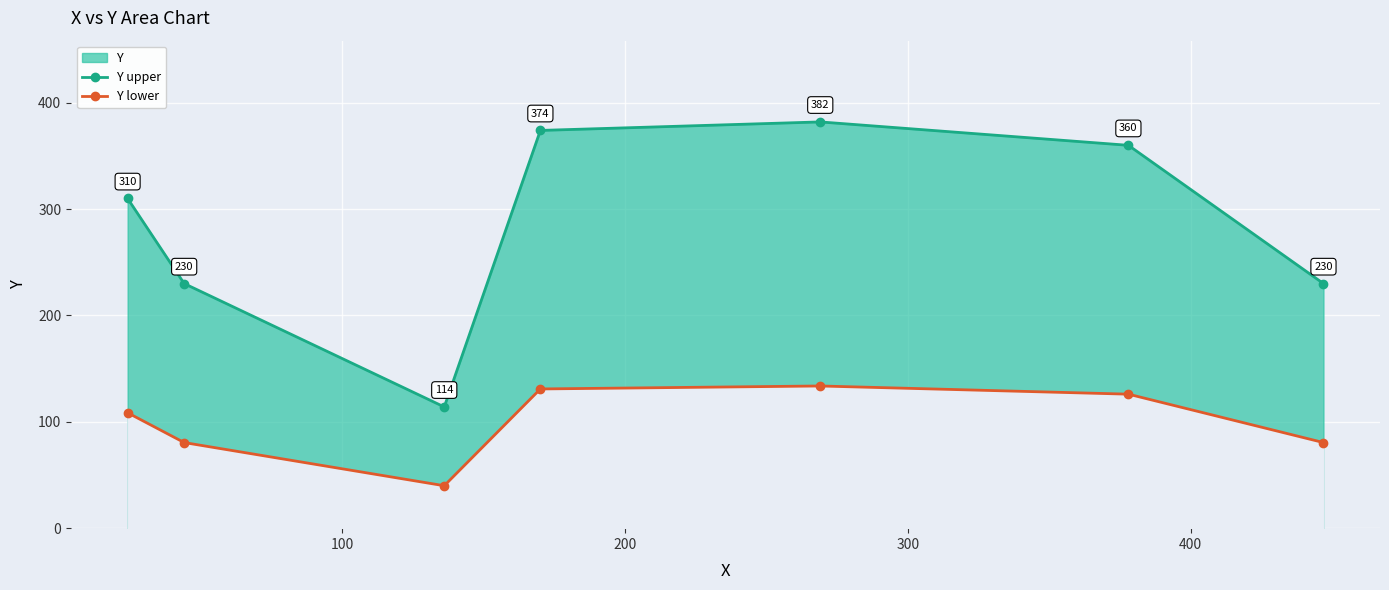

In Y upper, how many points are higher than both neighbors (excluding endpoints)?

1